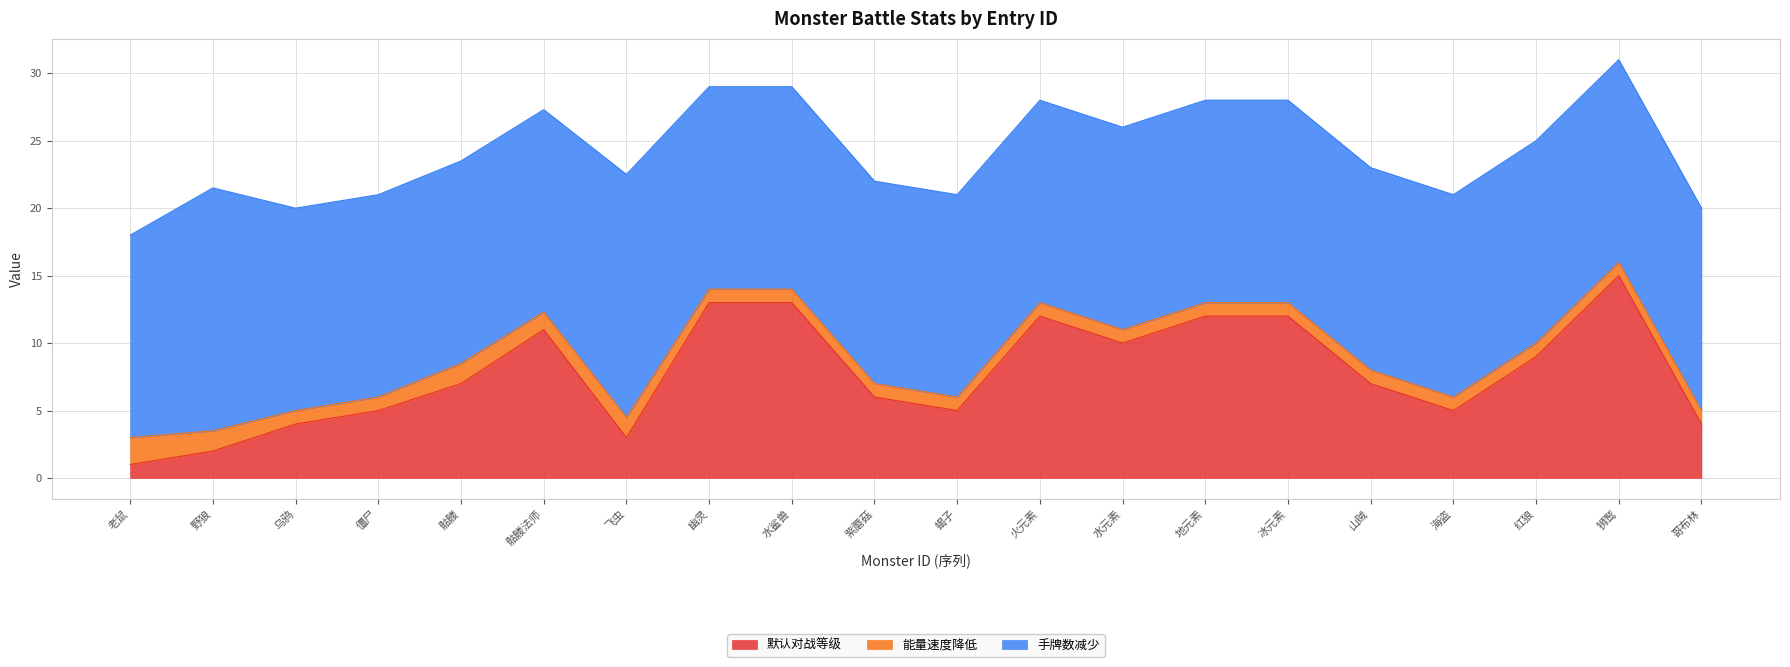

What is the maximum value for 默认对战等级?

15.0